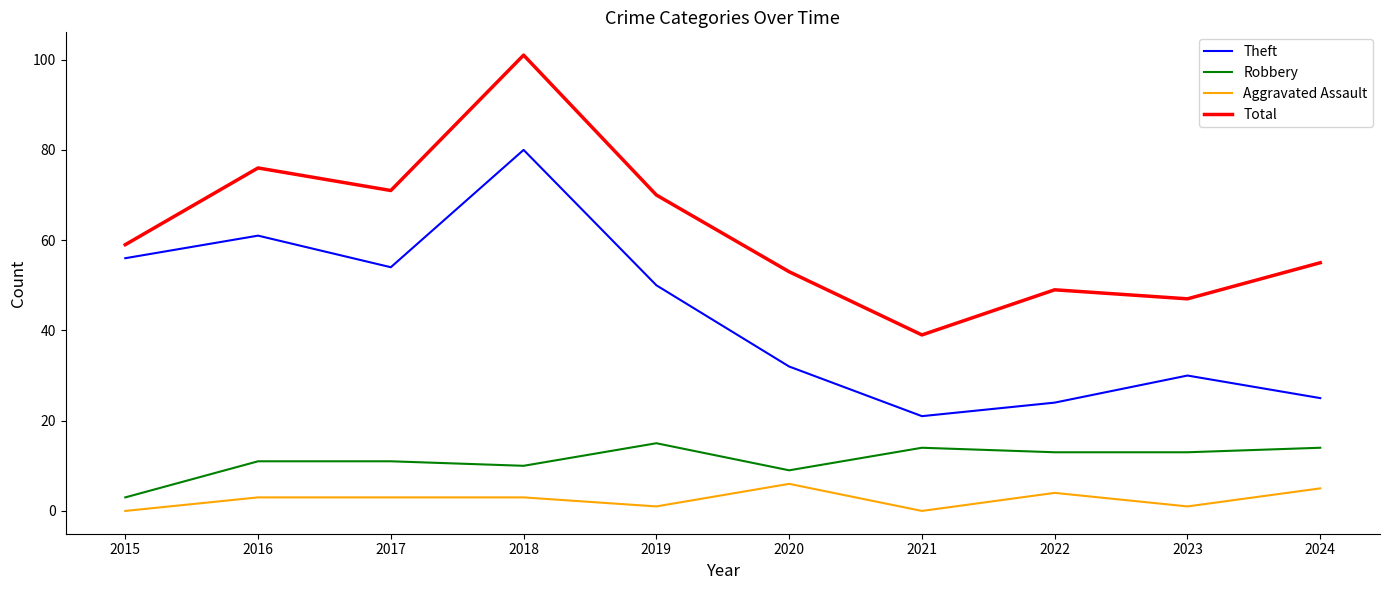

Reading right to left, what are all the values shown in this chart?

Theft: 2024=25	2023=30	2022=24	2021=21	2020=32	2019=50	2018=80	2017=54	2016=61	2015=56
Robbery: 2024=14	2023=13	2022=13	2021=14	2020=9	2019=15	2018=10	2017=11	2016=11	2015=3
Aggravated Assault: 2024=5	2023=1	2022=4	2021=0	2020=6	2019=1	2018=3	2017=3	2016=3	2015=0
Total: 2024=55	2023=47	2022=49	2021=39	2020=53	2019=70	2018=101	2017=71	2016=76	2015=59